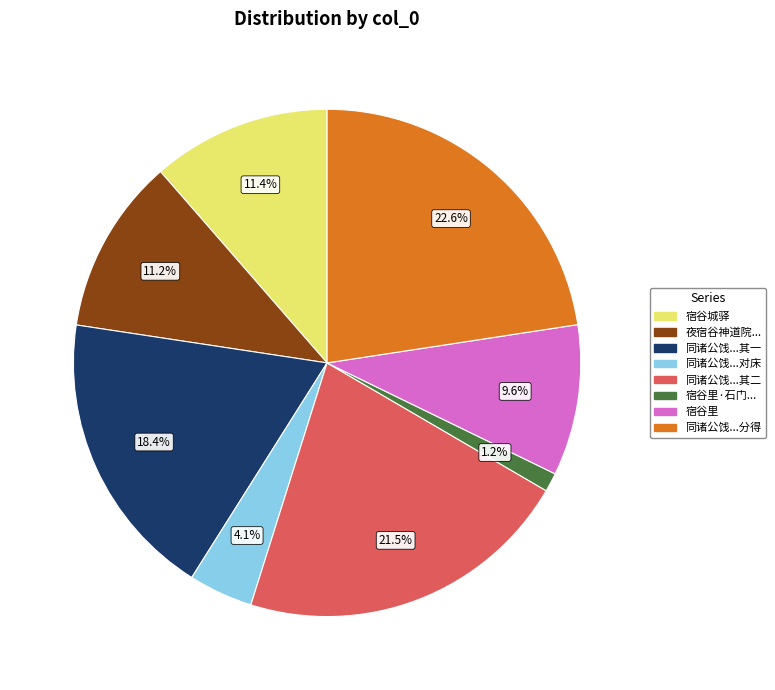

To the nearest percent, what is the average slice percentage?

12%